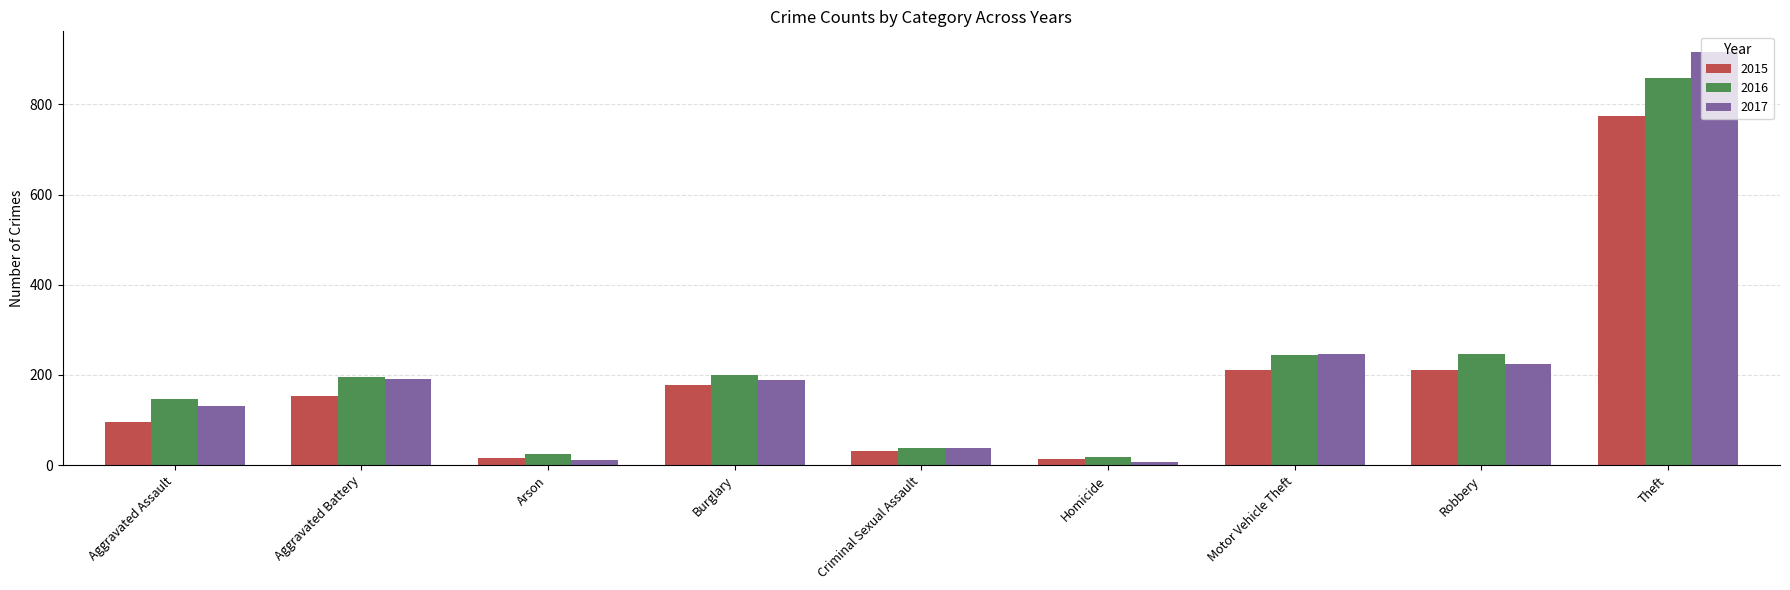

What is the spread (max minus min) of values at Criminal Sexual Assault?

8